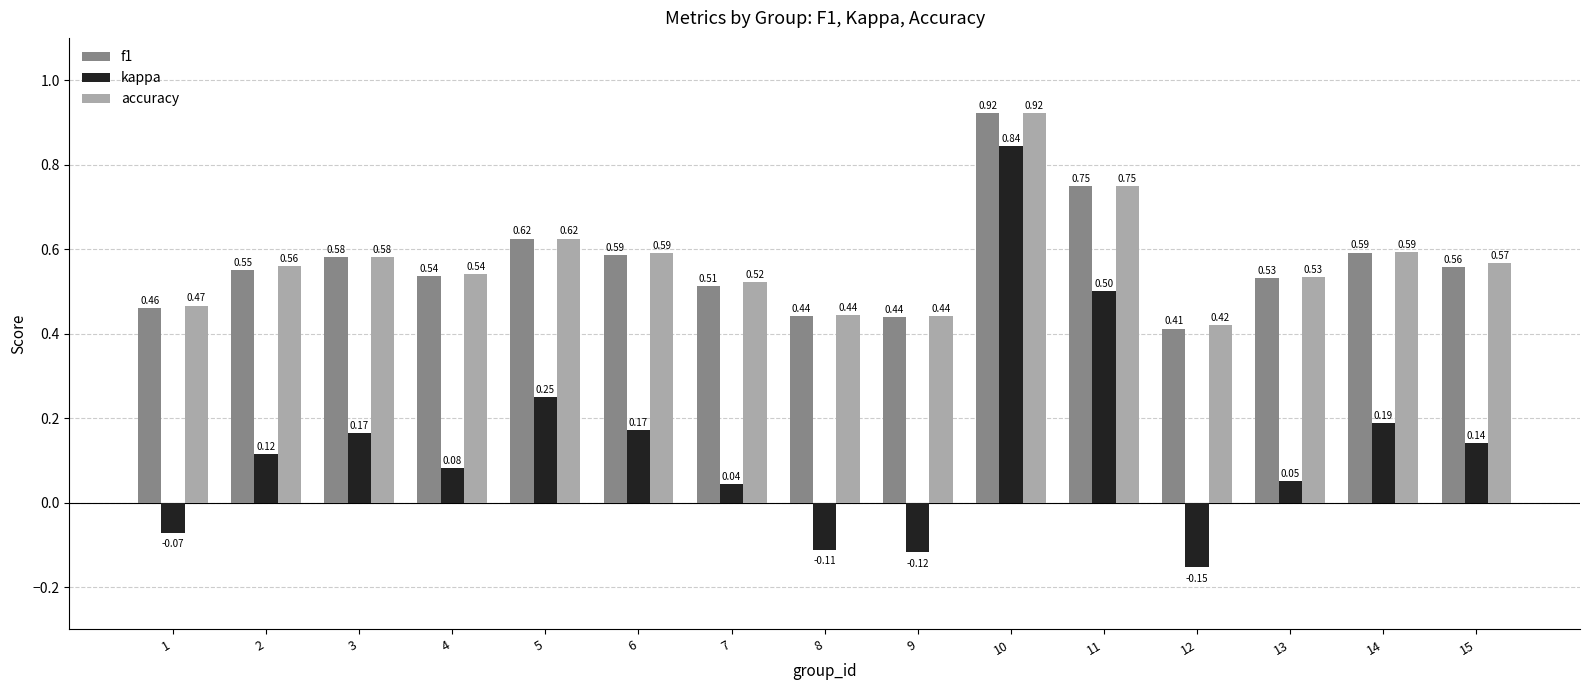

What is the sum of the accuracy values at 5 and 9?

1.1